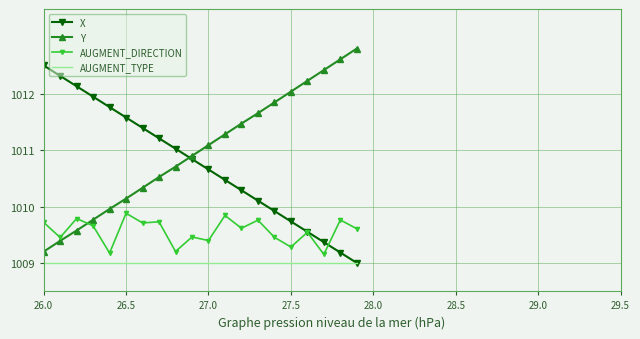

After their last crossing, which series has the higher values: Y or AUGMENT_DIRECTION?

Y